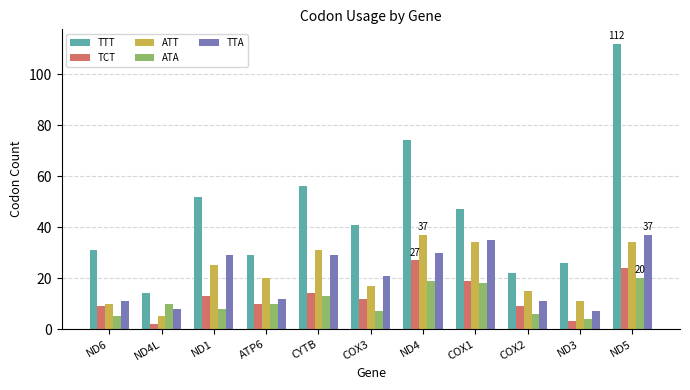

What is the lowest value of the TTA series?

7